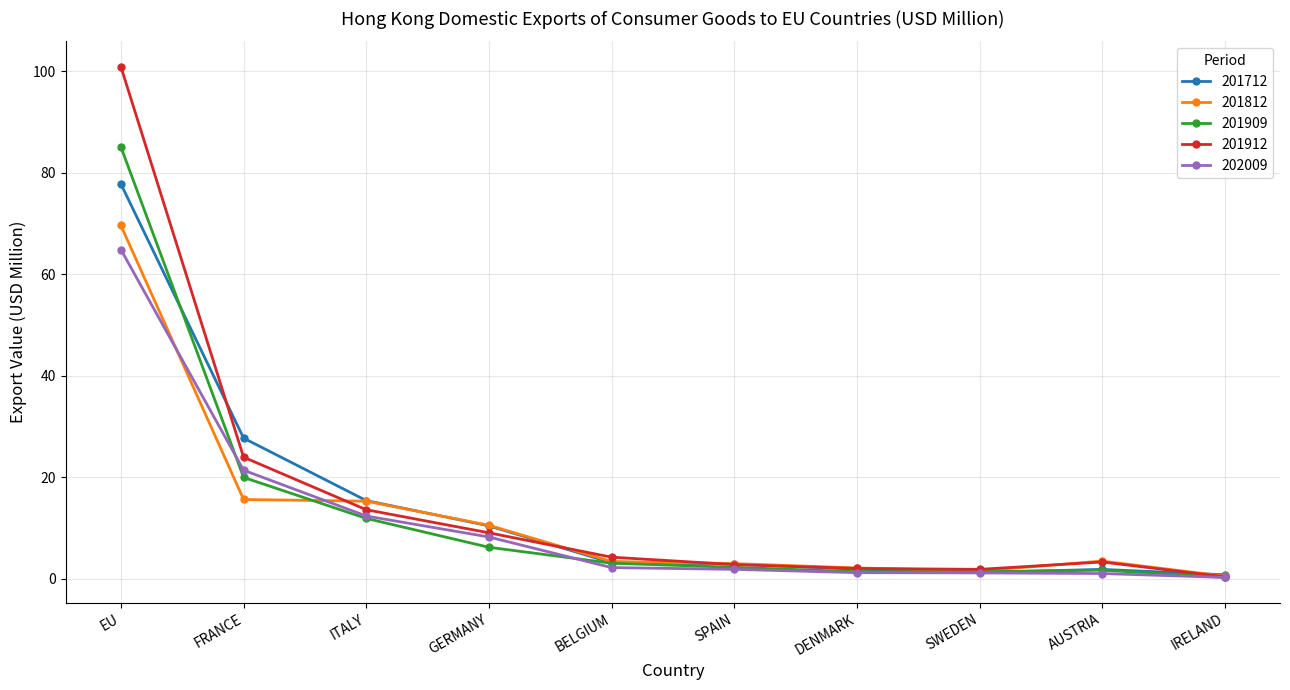

Which series has the largest total across all categories?

201912